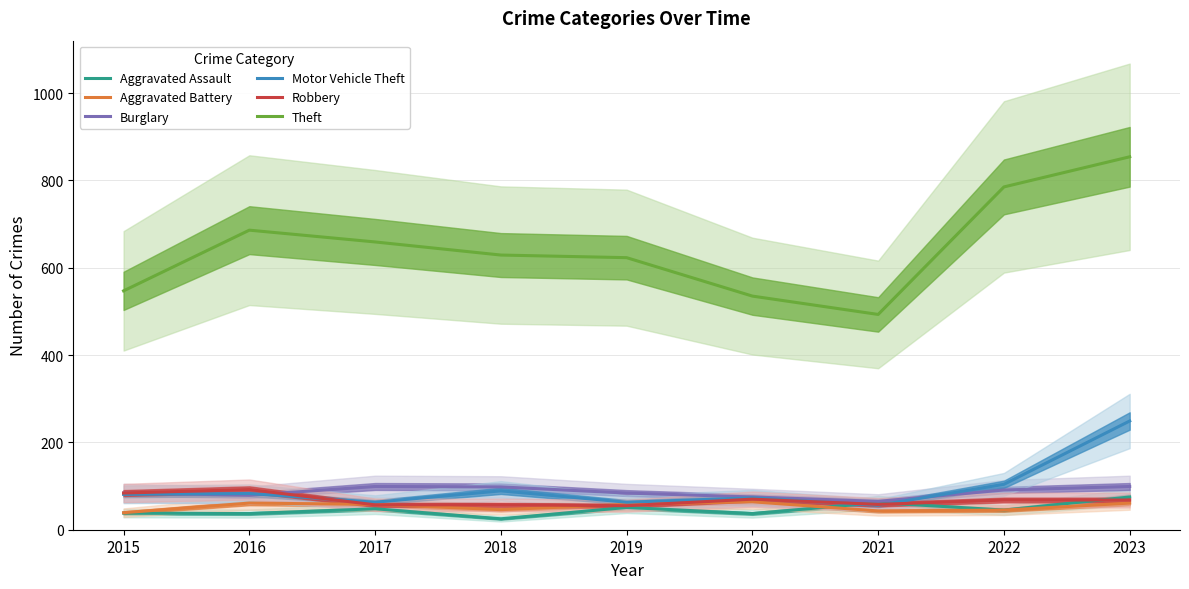

In Motor Vehicle Theft, how many points are higher than both neighbors (excluding endpoints)?

3